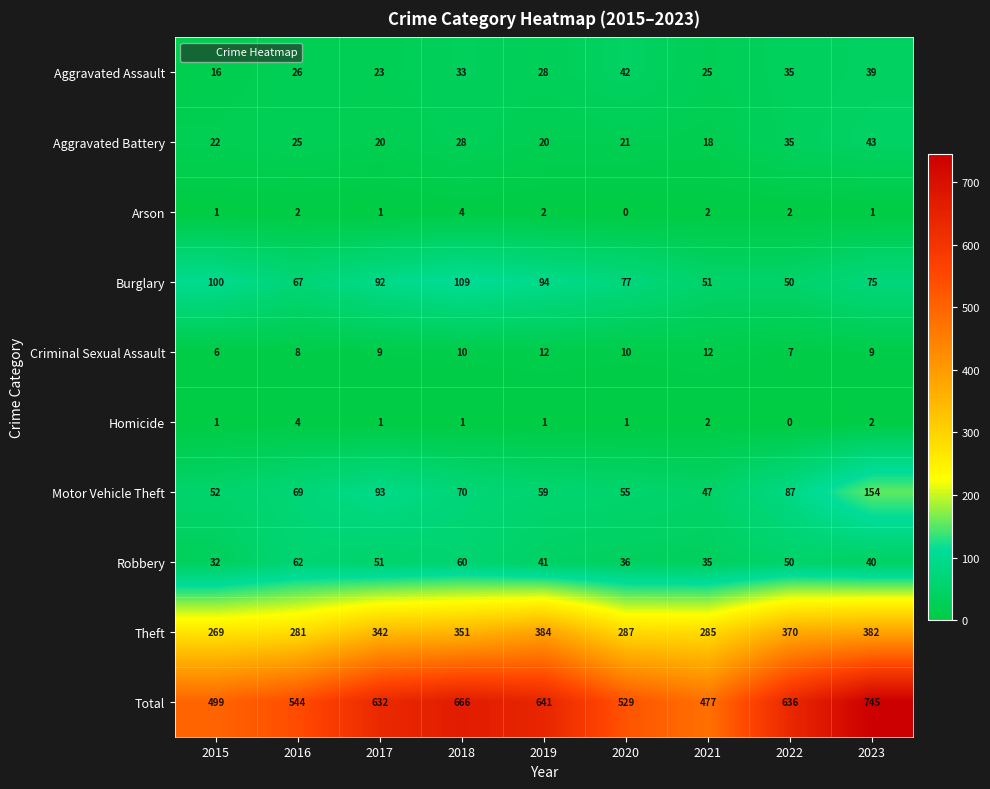

What is the difference between the highest and lowest values at 2017?

631